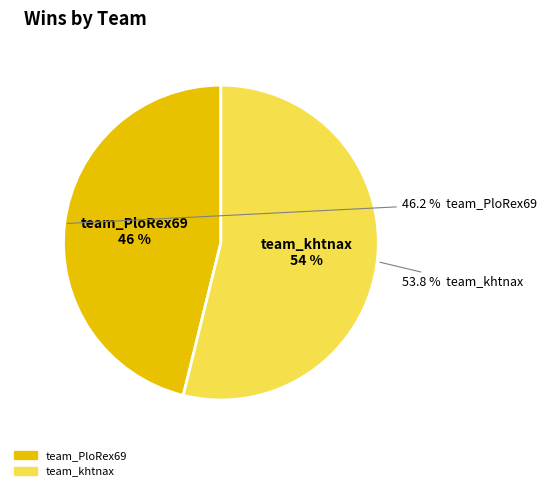

Which category has the biggest portion of the pie?

team_khtnax